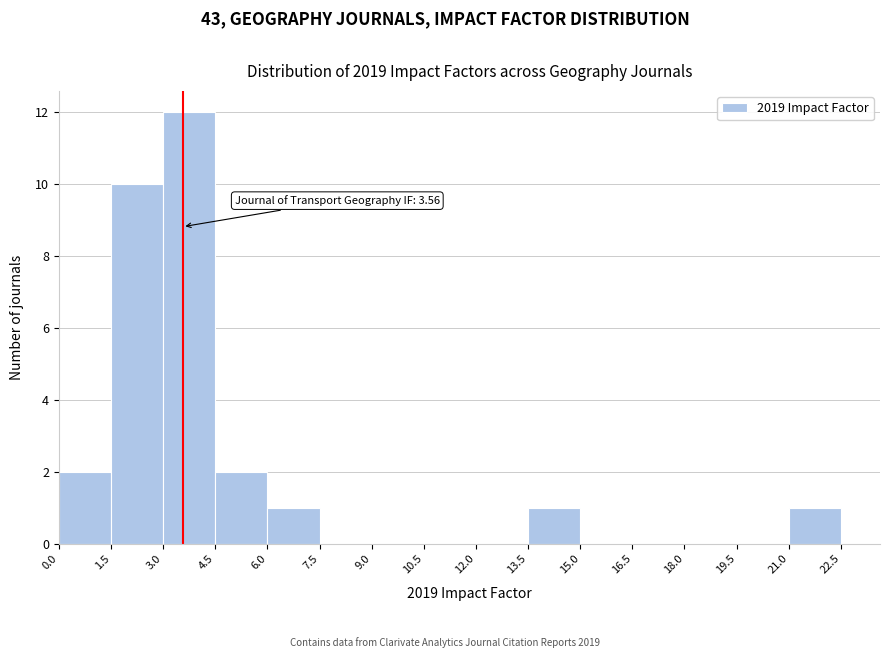

Which range on the x-axis has the tallest bar?

3.0 to 4.5